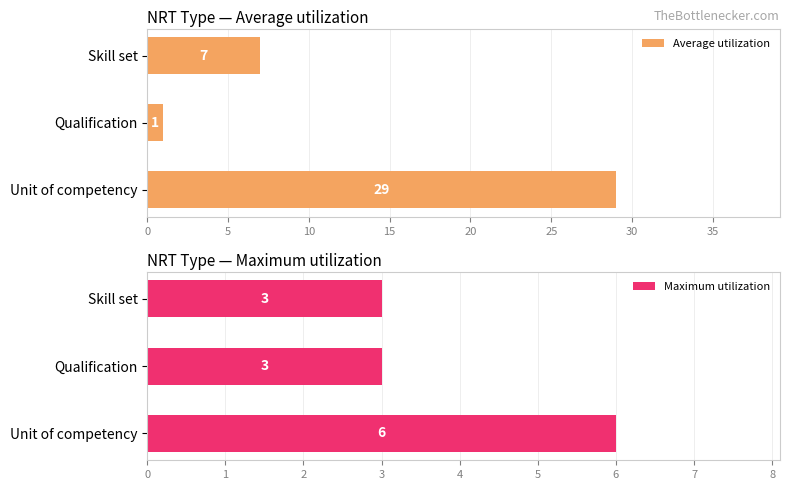

How many values in the Maximum utilization series exceed 3?

1